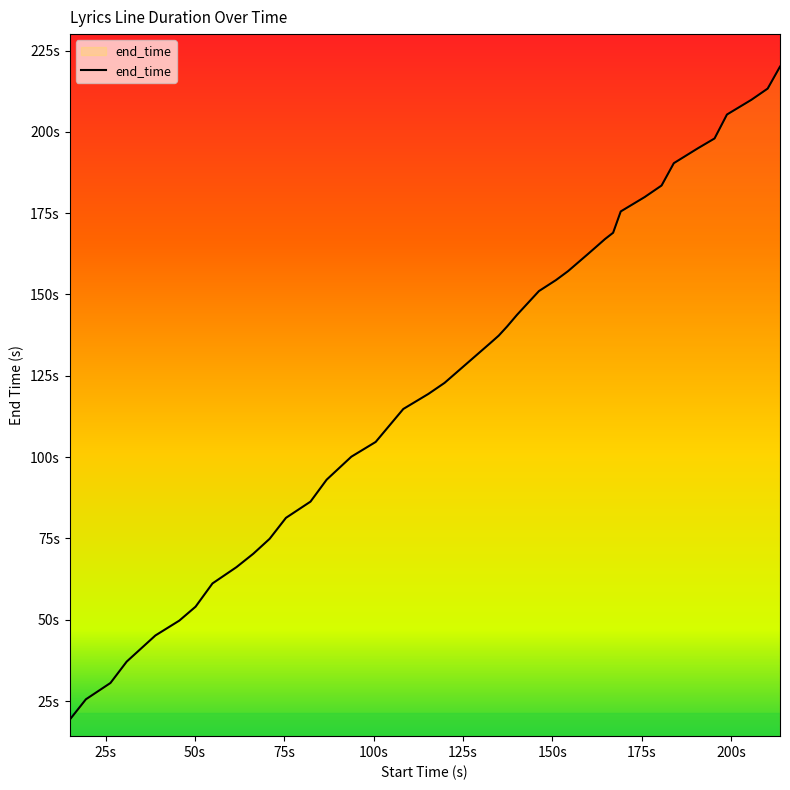

Reading left to right, what are all the values shown in this chart?

19.2	25.5	30.6	37.1	45.2	49.7	54.0	61.2	66.2	70.3	74.9	81.3	86.3	93.0	100.1	104.7	114.8	119.4	122.8	135.0	137.3	140.1	143.8	151.0	154.4	157.2	162.4	164.7	167.0	169.0	175.5	179.9	183.5	190.4	194.9	198.0	205.3	209.8	213.3	220.0